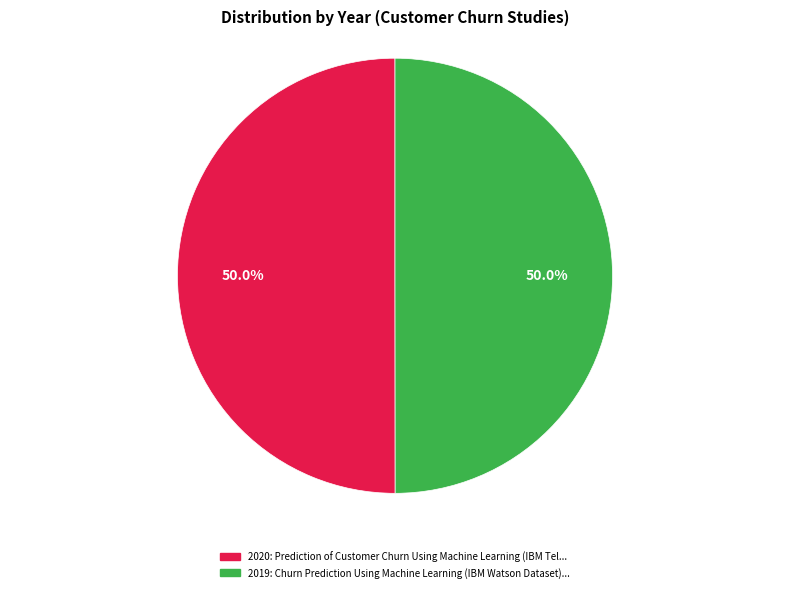

Approximately how many times larger is the value at 2020 compared to 2019?

1.0